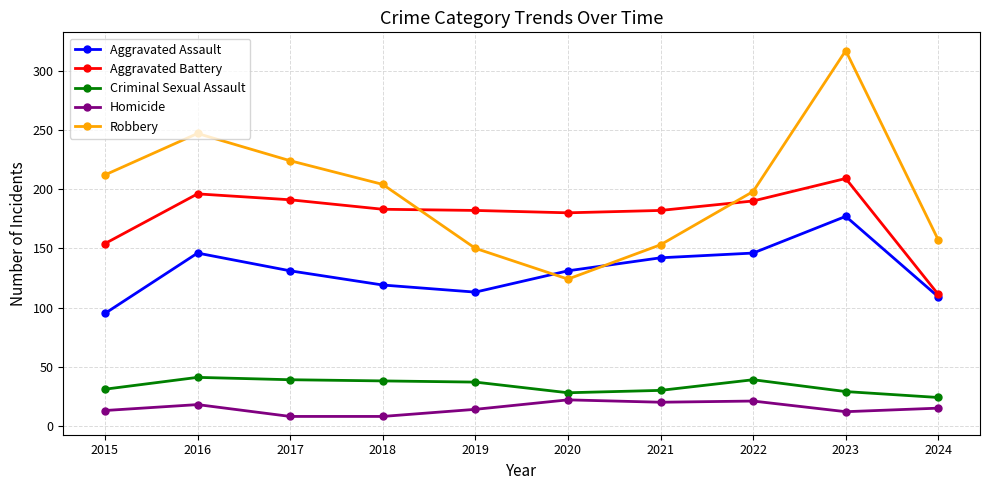

True or false: Homicide has a value of 37 at 2022.

False